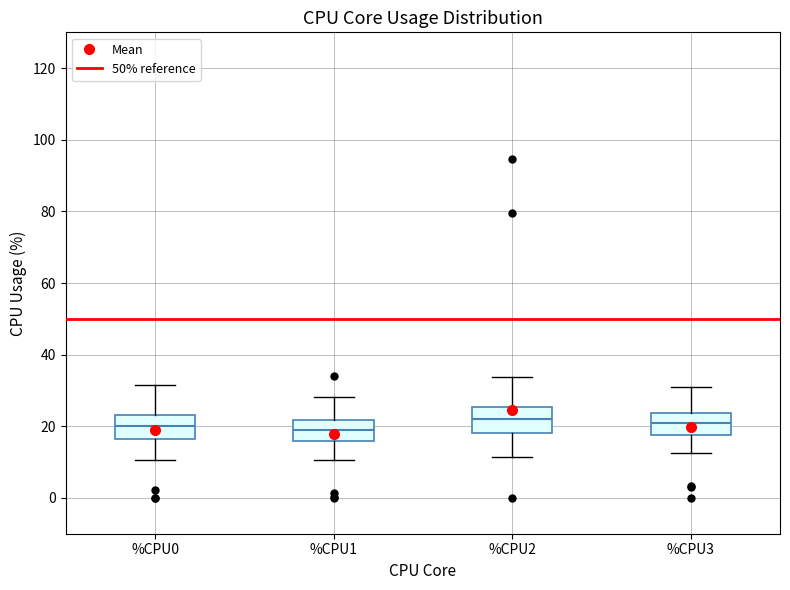

Where is the lower edge of the box for %CPU2 on the y-axis? The values are not printed on the chart, so give them approximately, as read against the axis.

18